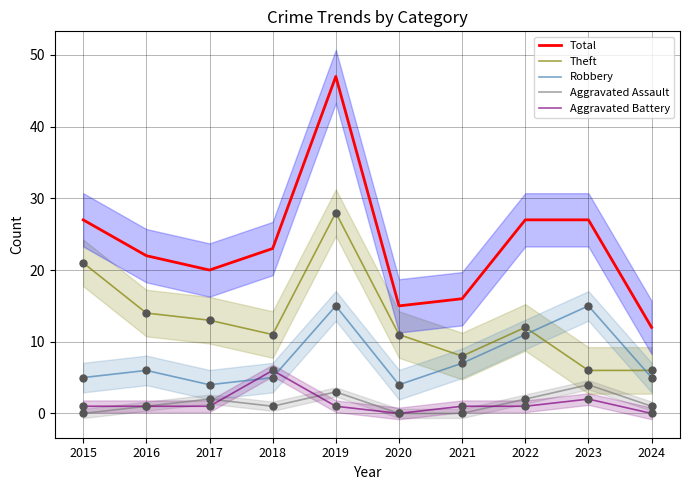

At how many categories does at least one series exceed 24?

4